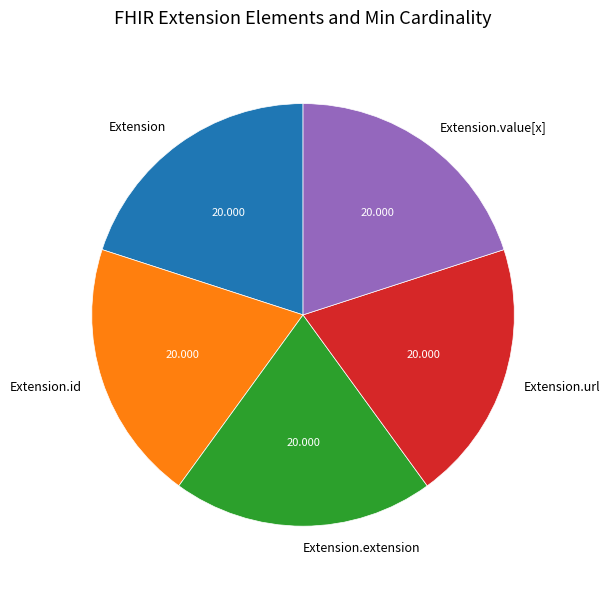

Do Extension.url and Extension.extension together represent more than half of the pie?

No